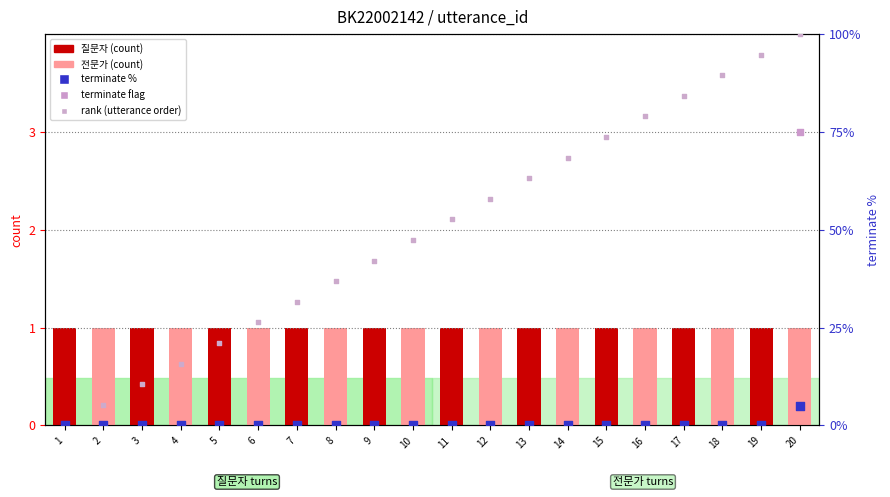

What is the total value across all series at 19?

95.7